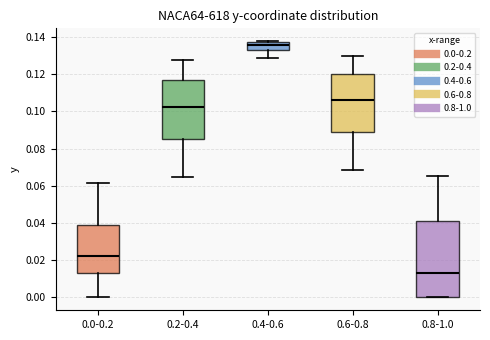

Reading left to right, read every box against the y-axis: the position of its median line, the range the box covers, and the ends of its whiskers. The values are not printed on the chart, so give them approximately, as read against the axis.

0.0-0.2: median 0.022, box 0.012 to 0.038, whiskers 0.000 to 0.062
0.2-0.4: median 0.102, box 0.086 to 0.116, whiskers 0.064 to 0.128
0.4-0.6: median 0.136, box 0.132 to 0.138, whiskers 0.128 to 0.138
0.6-0.8: median 0.106, box 0.090 to 0.120, whiskers 0.068 to 0.130
0.8-1.0: median 0.014, box 0.000 to 0.040, whiskers 0.000 to 0.066